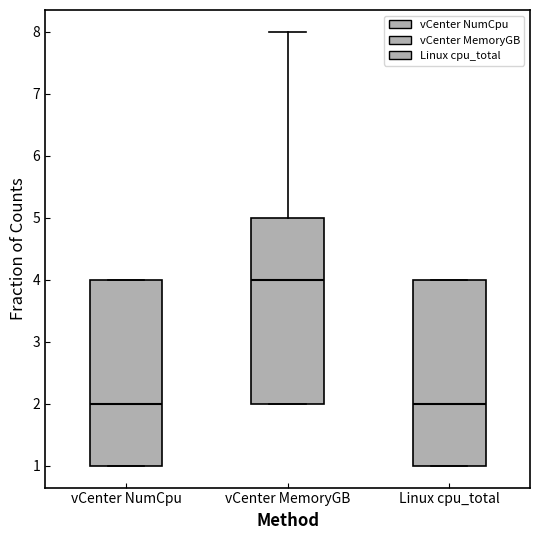

Reading left to right, read every box against the y-axis: the position of its median line, the range the box covers, and the ends of its whiskers. The values are not printed on the chart, so give them approximately, as read against the axis.

vCenter NumCpu: median 2, box 1 to 4, whiskers 1 to 4
vCenter MemoryGB: median 4, box 2 to 5, whiskers 2 to 8
Linux cpu_total: median 2, box 1 to 4, whiskers 1 to 4